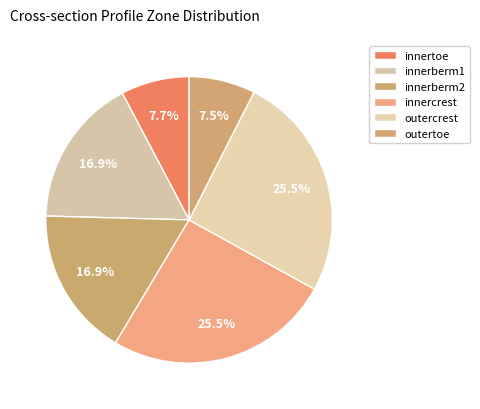

Is there a majority slice in this chart?

No